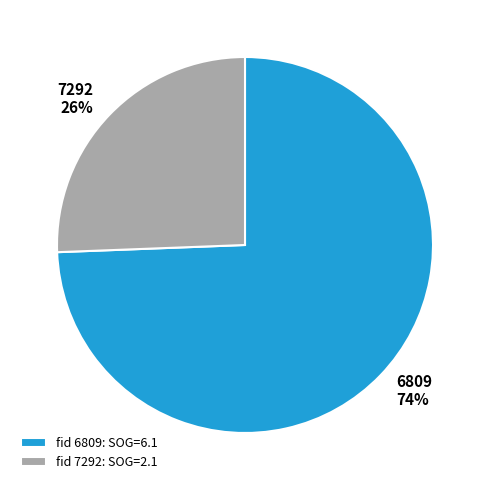

To the nearest percent, what percentage of the pie is 6809?

74%